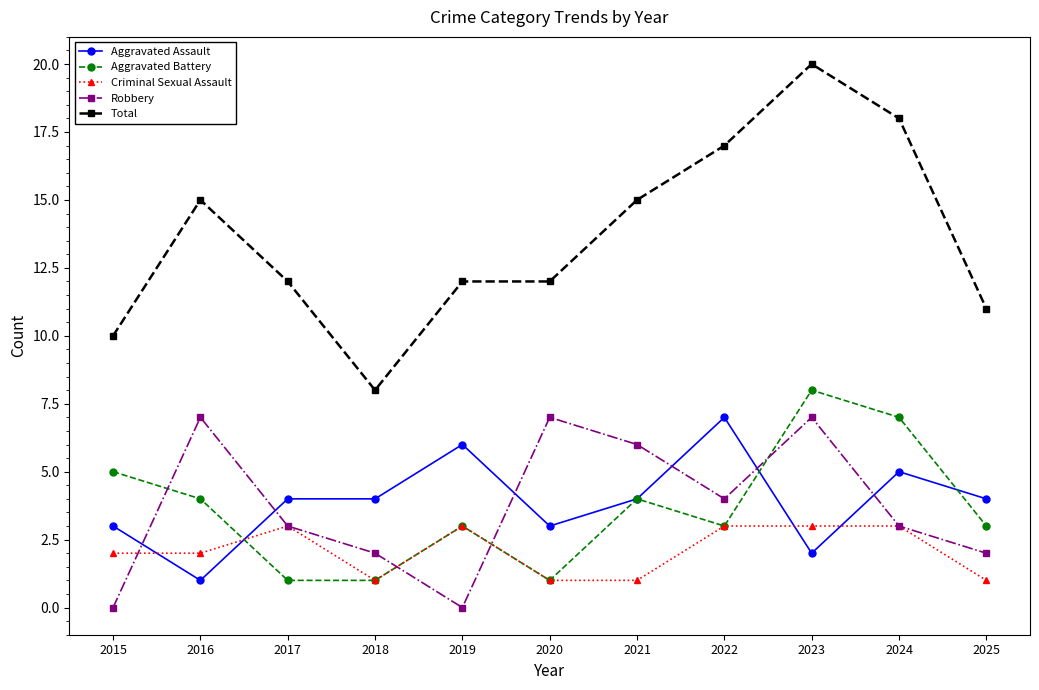

What is the difference between the maximum and second lowest values in the Robbery series?

7